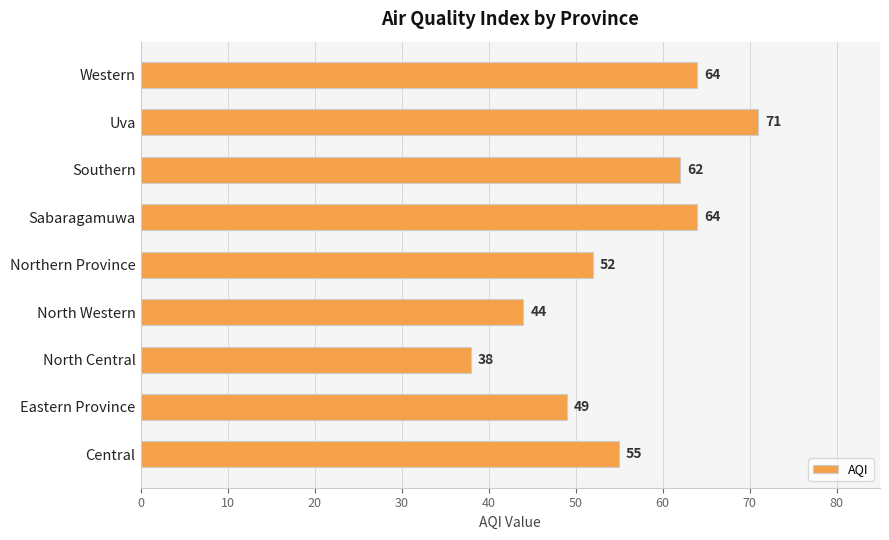

What is the average value?

55